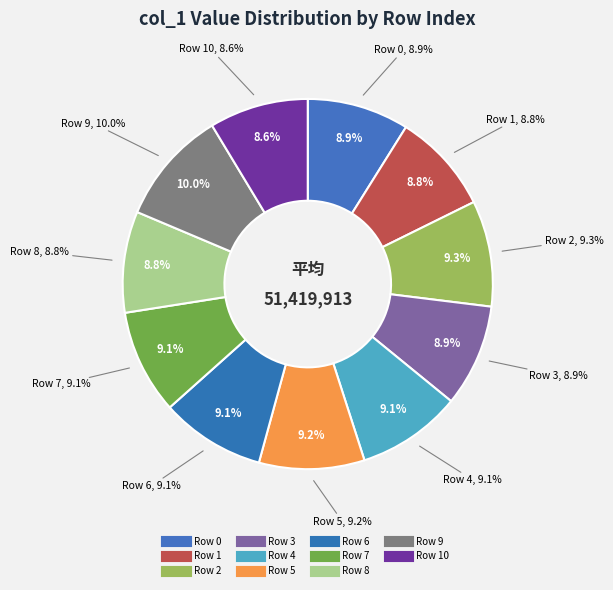

Which category has the smallest portion of the pie?

col_0=10